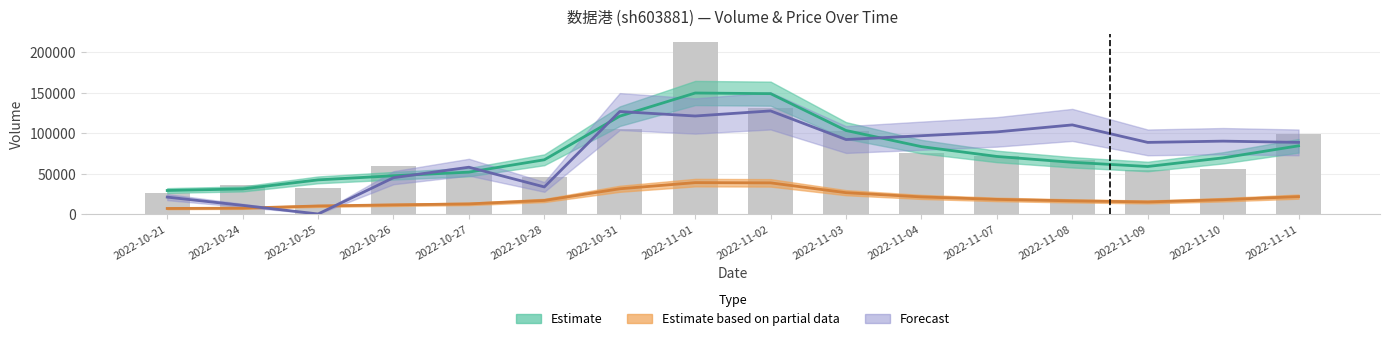

What is the ratio of the value at 2022-11-10 to the value at 2022-10-31?

0.5